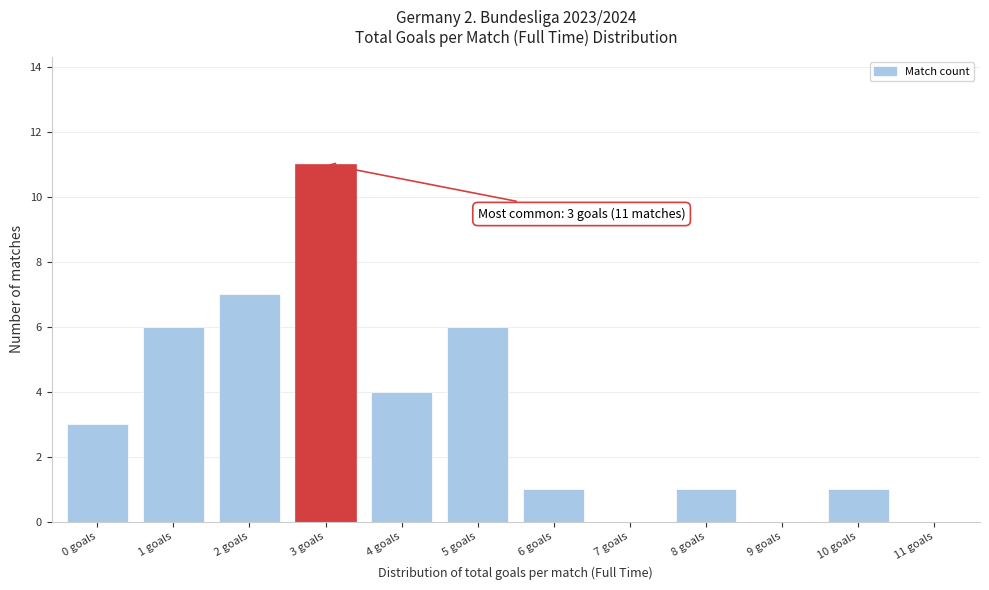

Reading left to right, extract all data points from this chart.

0 goals=3	1 goals=6	2 goals=7	3 goals=11	4 goals=4	5 goals=6	6 goals=1	7 goals=0	8 goals=1	9 goals=0	10 goals=1	11 goals=0